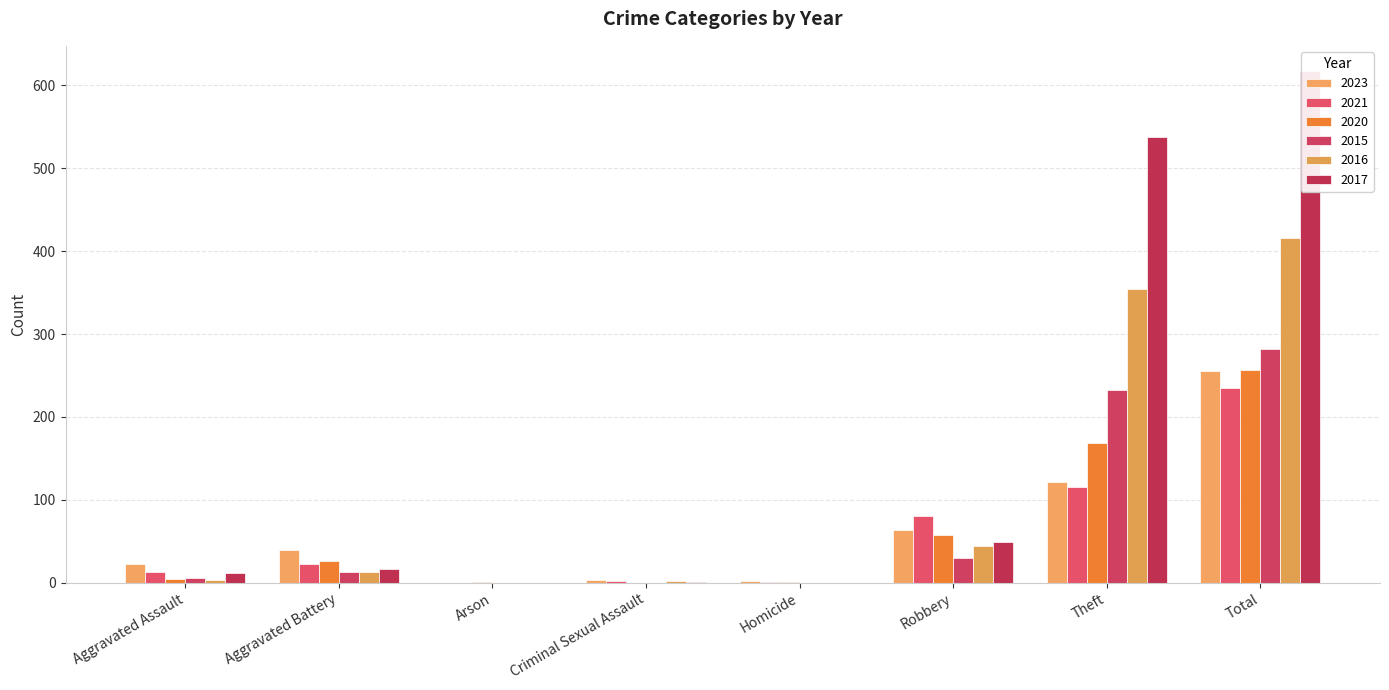

Which category has the highest value in the 2021 series?

Total